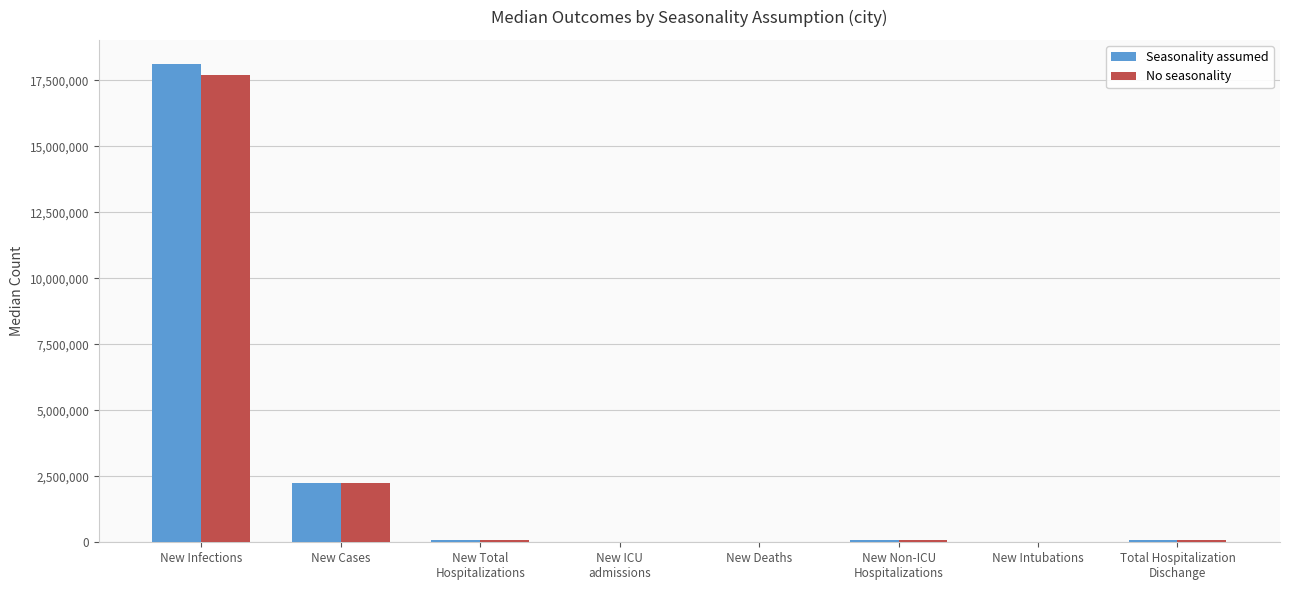

Where is Seasonality assumed nearest to the value 9065287?

New Cases